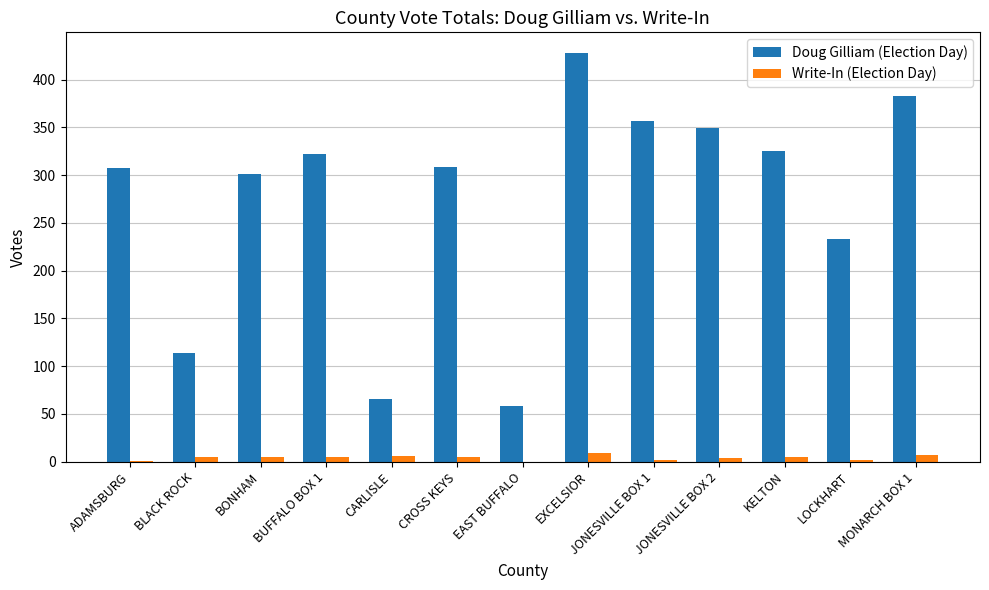

The value of Doug Gilliam (Election Day) at LOCKHART is 151. True or false?

False